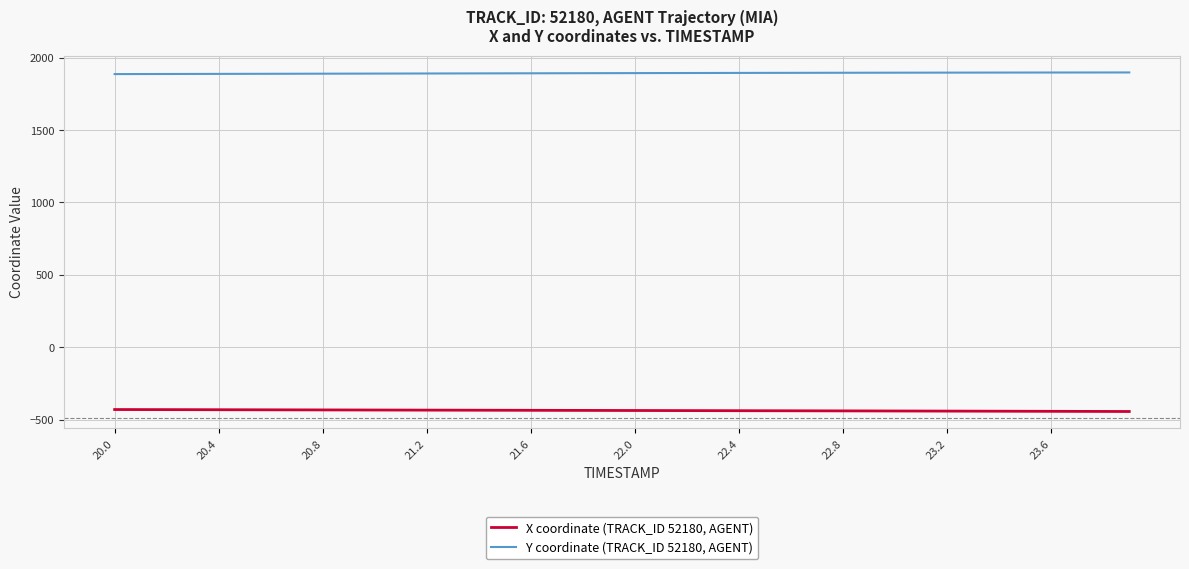

How many values in the X series are below -436?

22